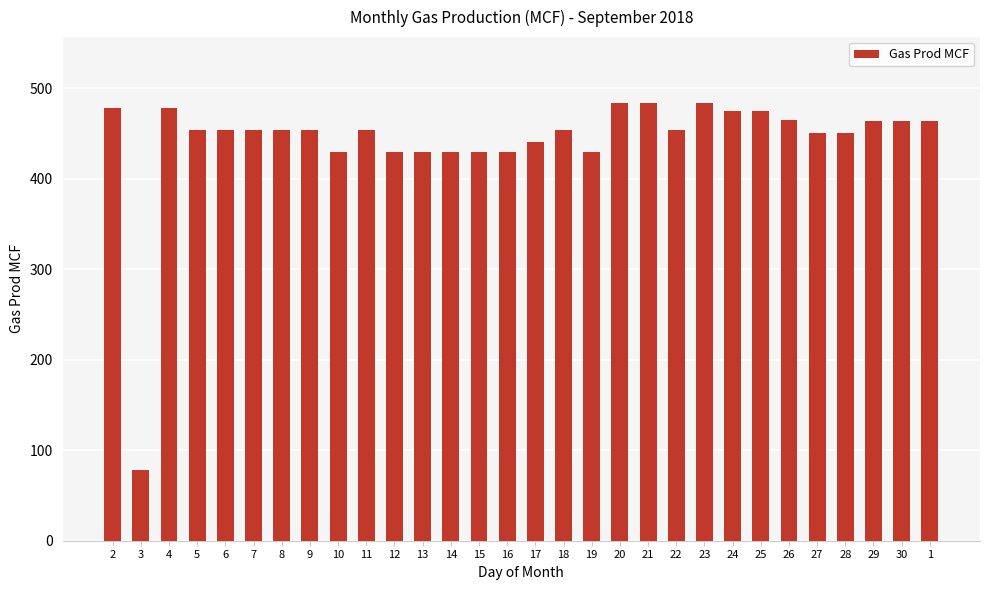

Does the chart contain stacked bars?

No